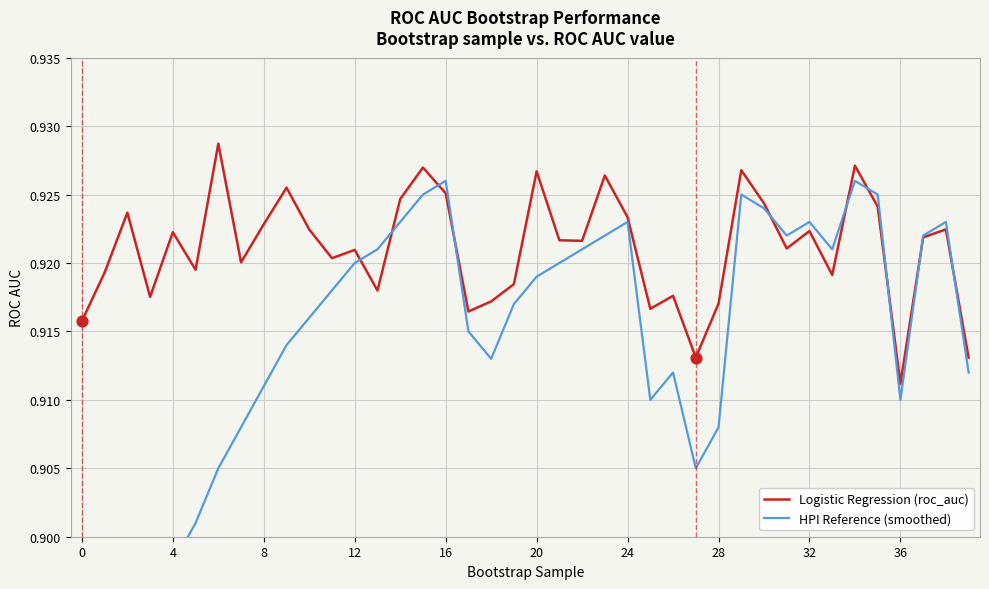

Is the value of HPI Reference (smoothed) at 28 greater than the value of Logistic Regression (roc_auc) at 15?

No